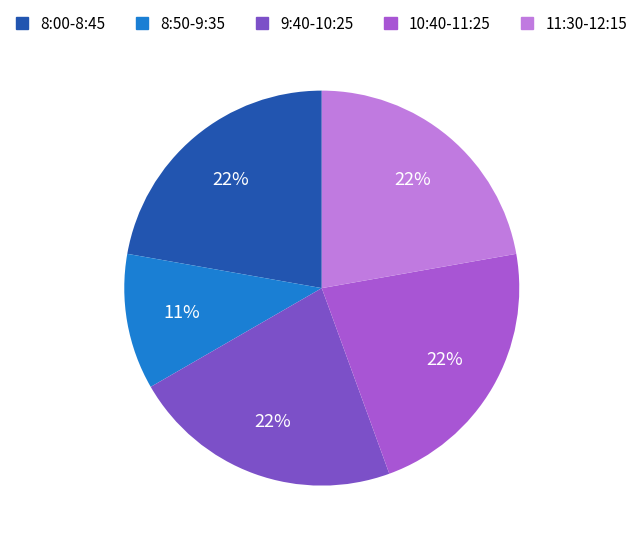

Is it true that 8:00-8:45 is 22% of the pie?

True